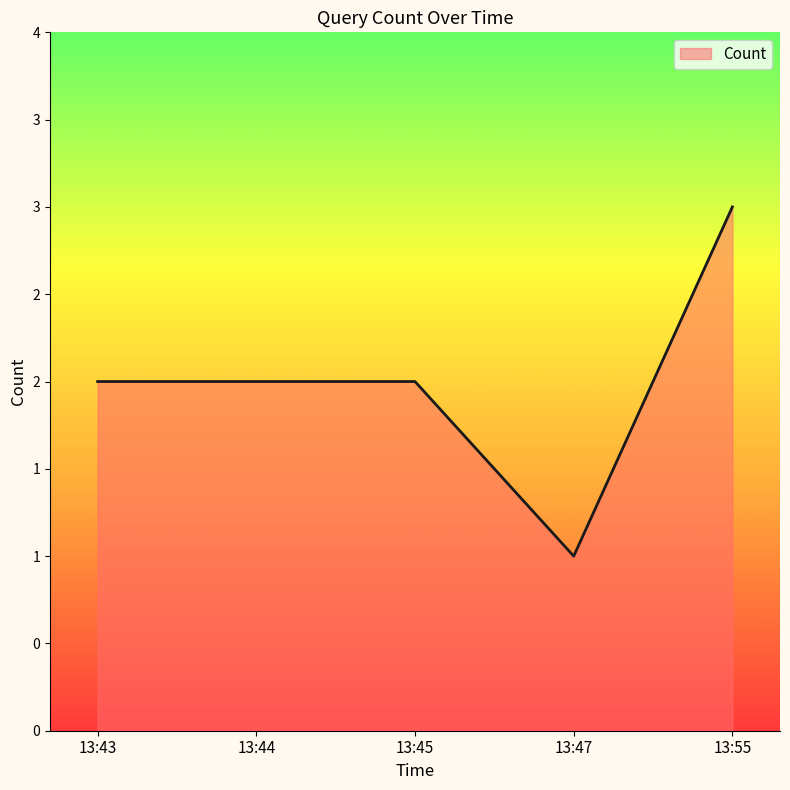

True or false: there are more than 2 points higher than both neighbors.

False